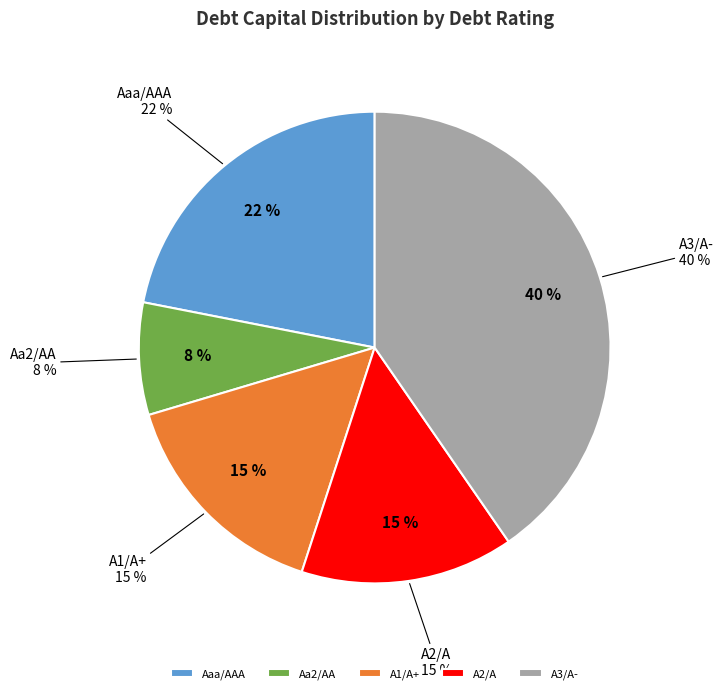

What is the change in value from Aaa/AAA to Aa2/AA?

-0.1